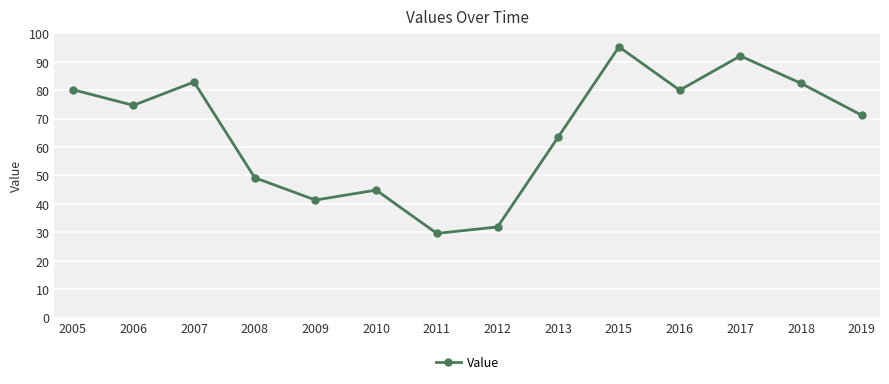

What is the sum of all values?

919.2